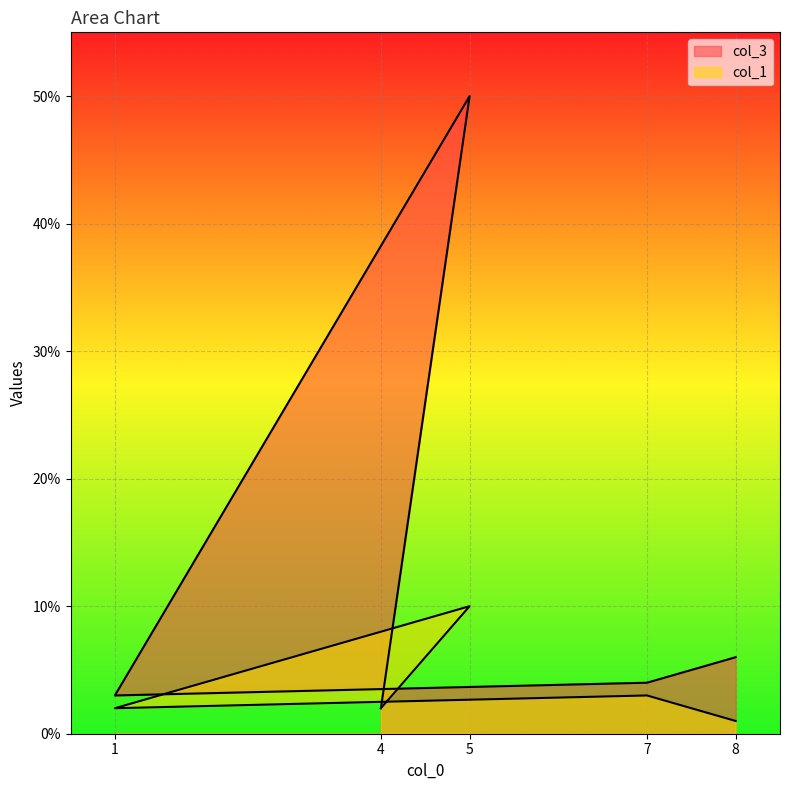

True or false: col_1 has more than 2 points higher than both neighbors.

False